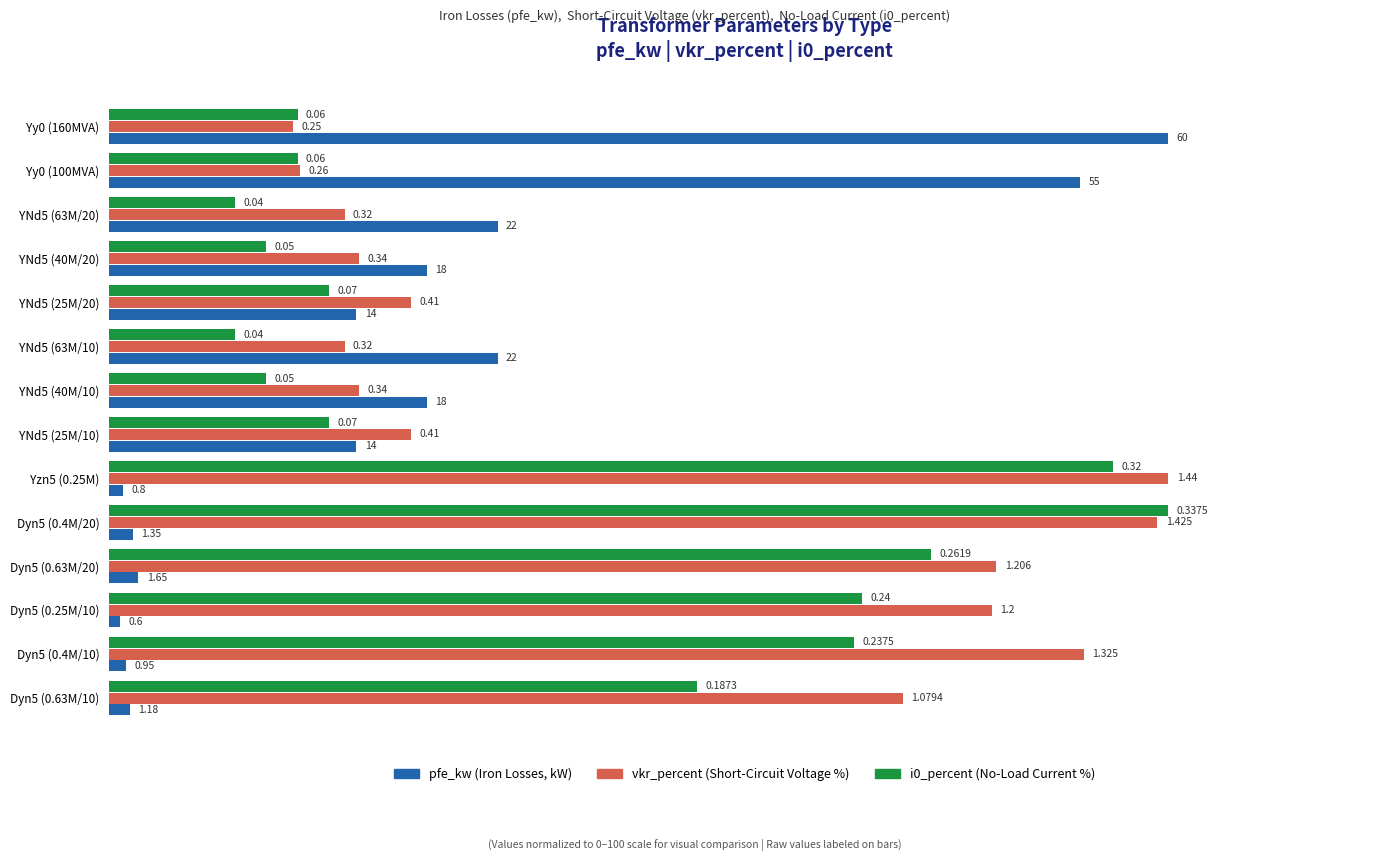

How many groups of bars are there?

14